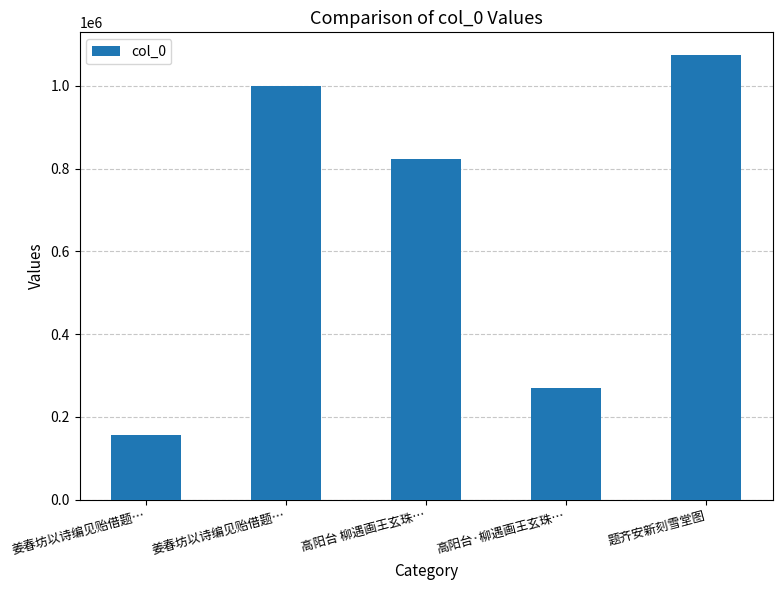

How many values are below 823349?

2